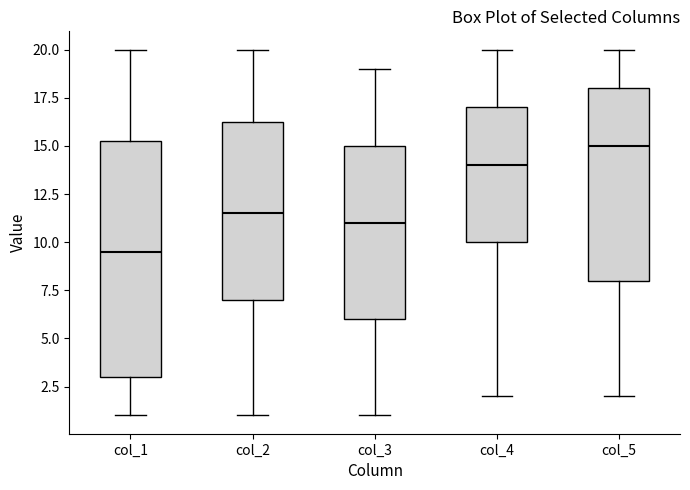

Reading left to right, transcribe this box plot: for each box, give where its median line is, the range the box spans, and where its two whiskers end, as read against the y-axis. The values are not printed on the chart, so give them approximately, as read against the axis.

col_1: median 9.5, box 3.0 to 15.5, whiskers 1.0 to 20.0
col_2: median 11.5, box 7.0 to 16.5, whiskers 1.0 to 20.0
col_3: median 11.0, box 6.0 to 15.0, whiskers 1.0 to 19.0
col_4: median 14.0, box 10.0 to 17.0, whiskers 2.0 to 20.0
col_5: median 15.0, box 8.0 to 18.0, whiskers 2.0 to 20.0